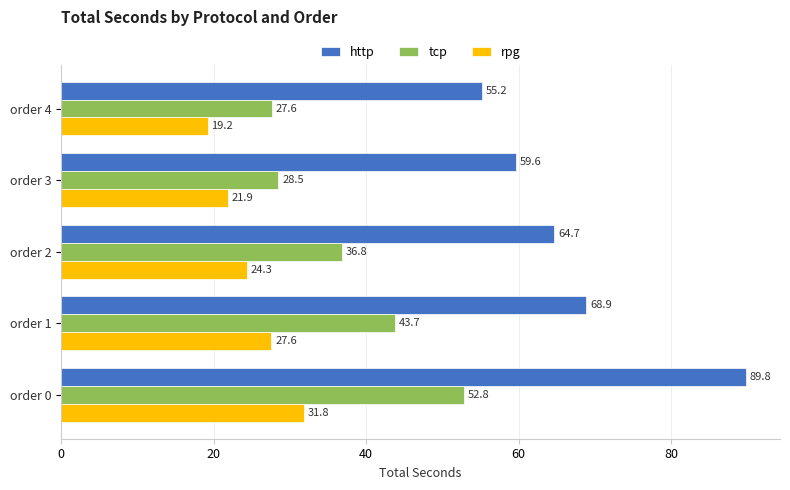

Where is http nearest to the value 72?

order 1